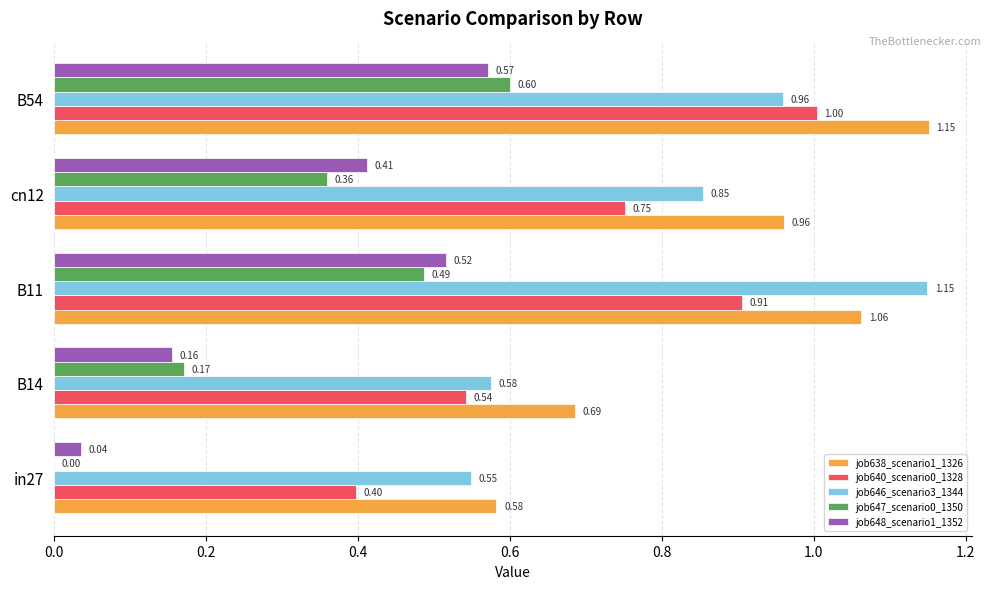

Which series has the largest total across all categories?

job638_scenario1_1326